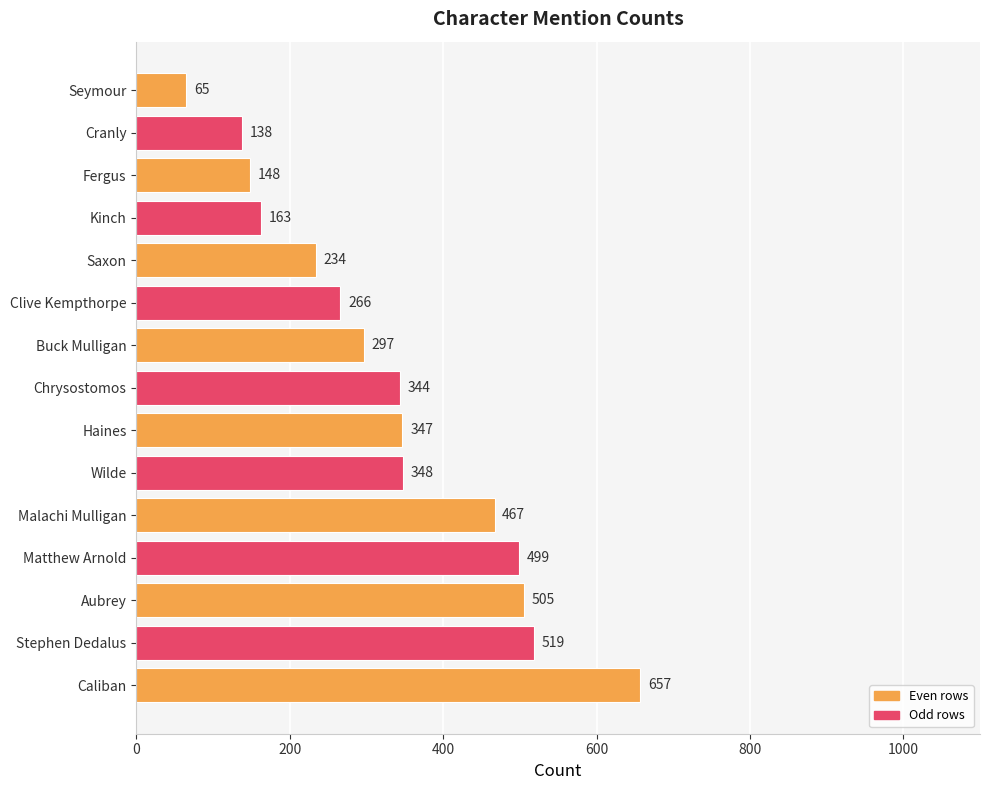

How many distinct data groups are displayed?

1